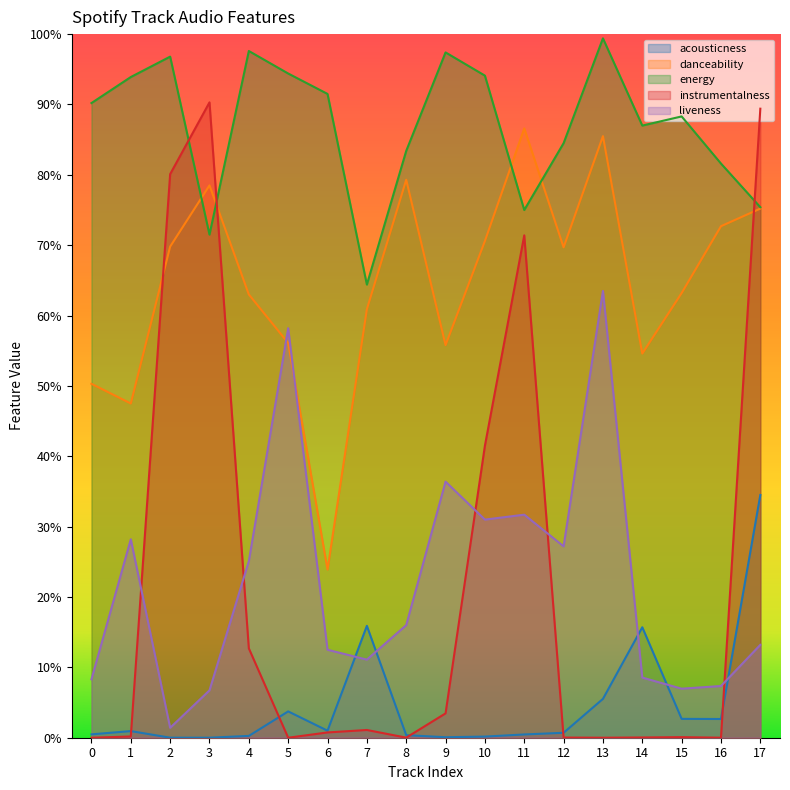

At which label does danceability reach its minimum?

6